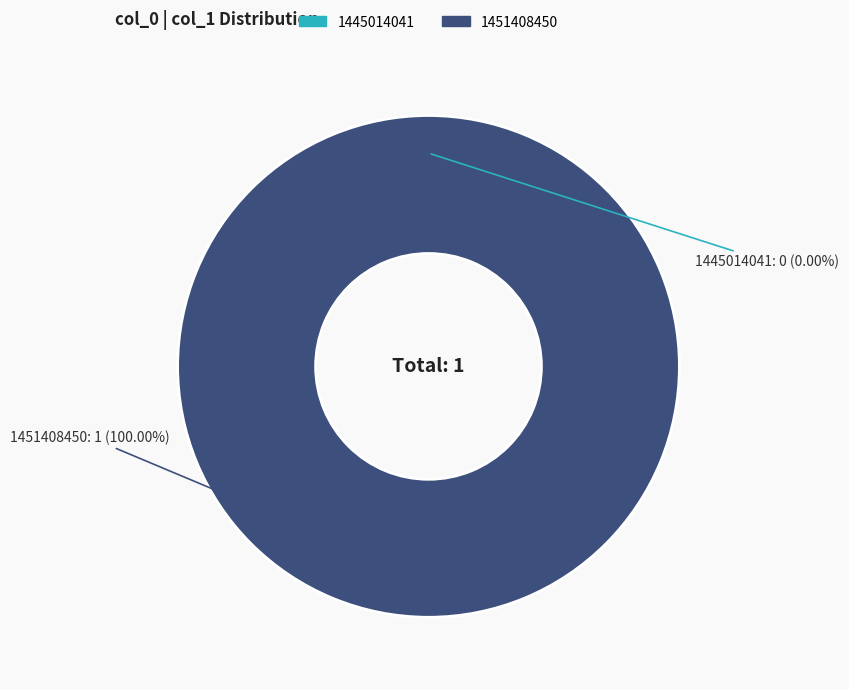

Which category has the biggest portion of the pie?

1451408450